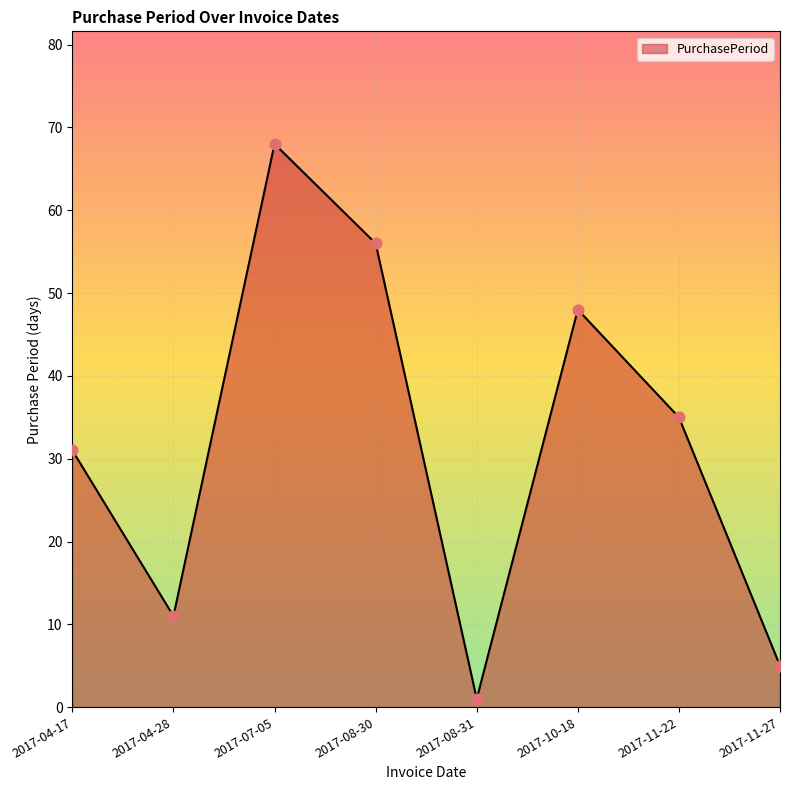

Approximately how many times larger is the value at 2017-08-30 compared to 2017-08-31?

56.0